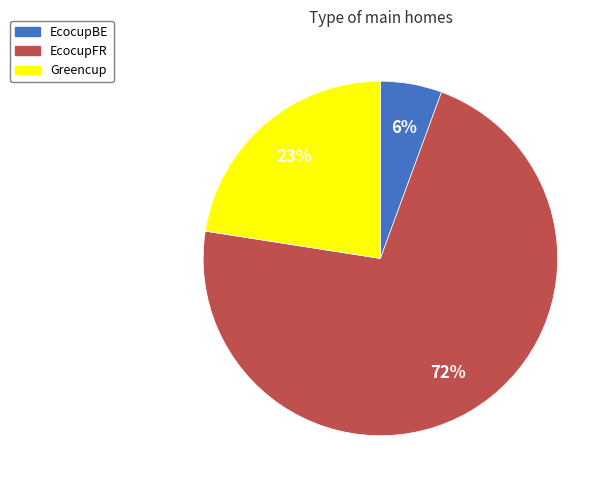

How many slices are in this pie chart?

3